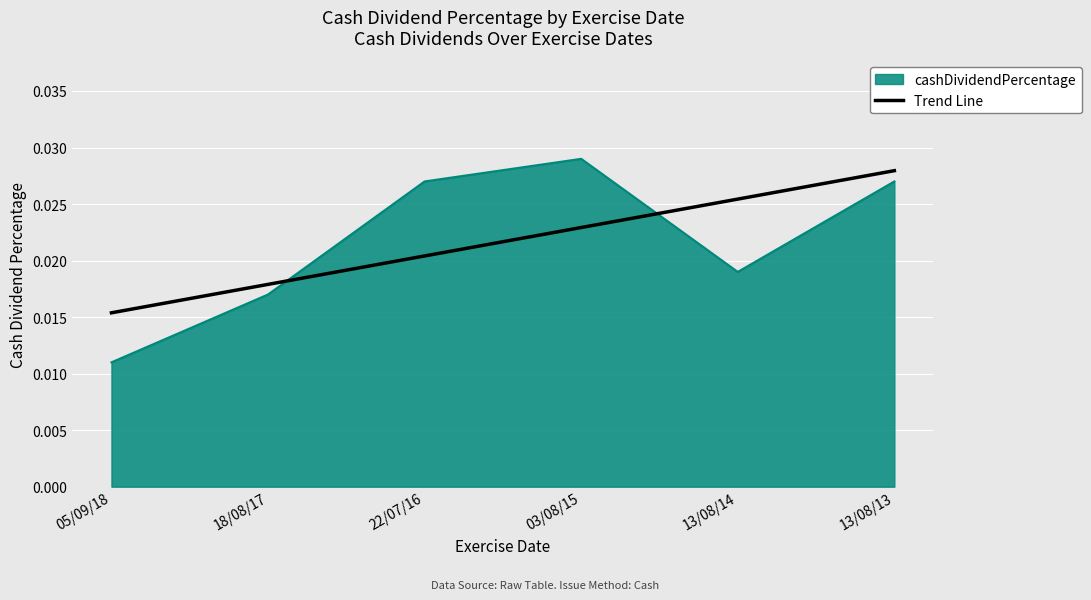

What position from the right is 18/08/17?

5